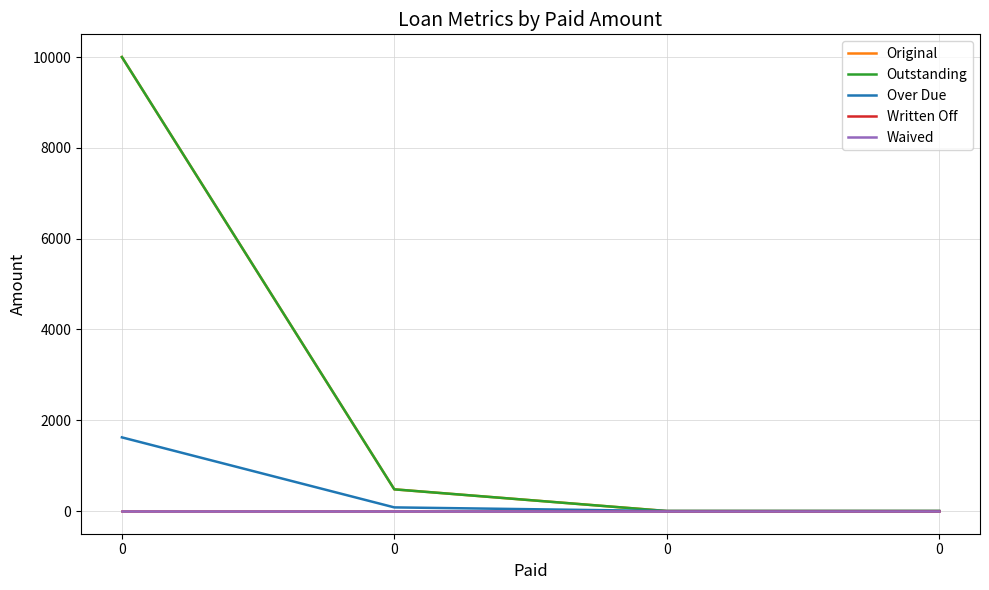

Does the chart display data point markers on the line(s)?

No